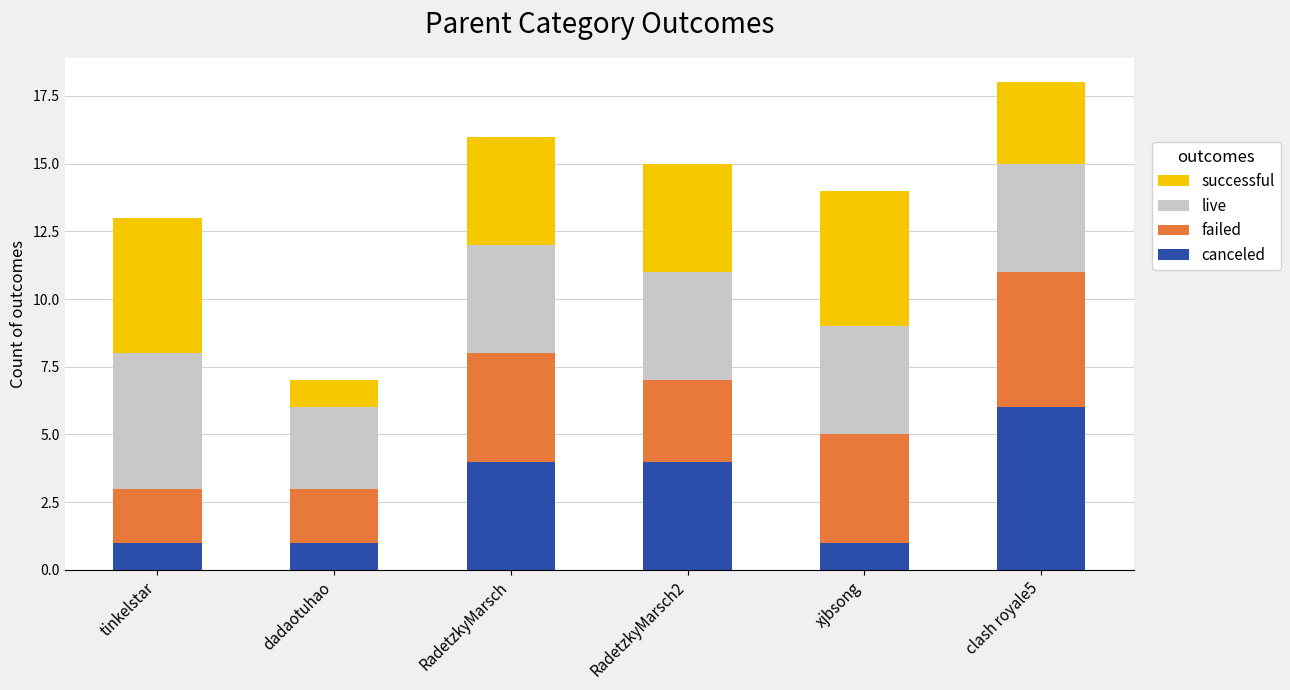

At which category is the sum across all series the highest?

clash royale5